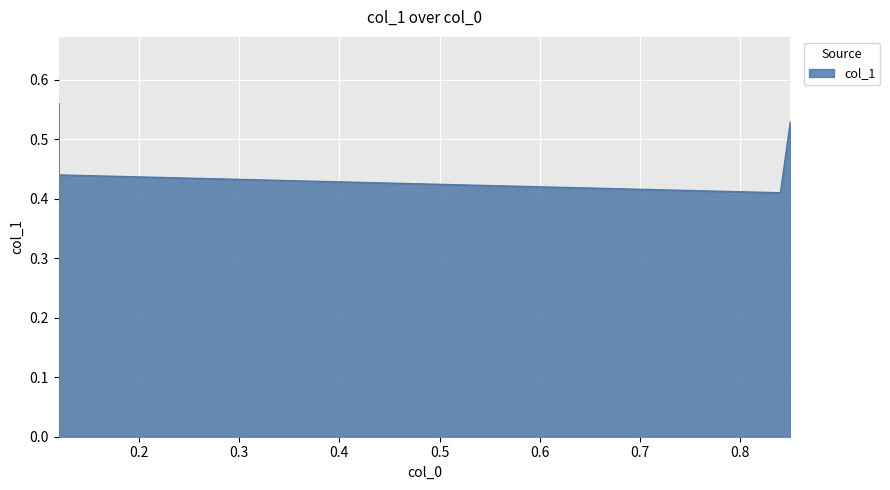

Which label corresponds to the smallest value in the chart?

0.84